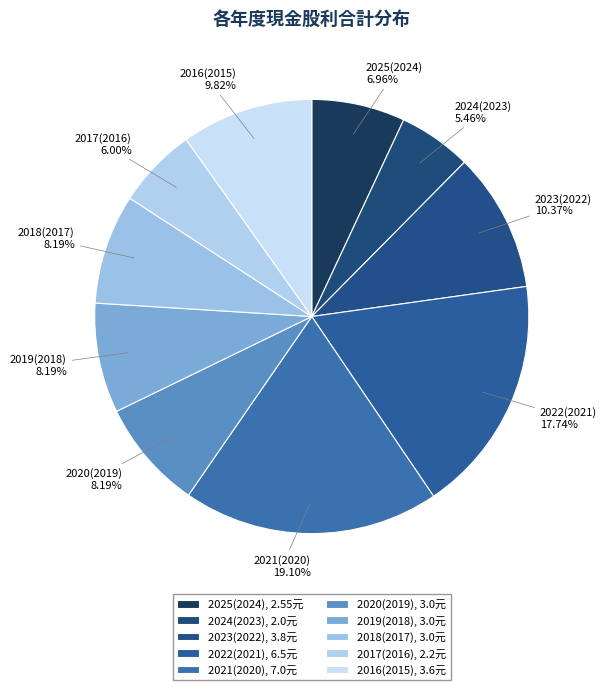

Rank the categories by value from lowest to highest.

2024(2023), 2017(2016), 2025(2024), 2020(2019), 2019(2018), 2018(2017), 2016(2015), 2023(2022), 2022(2021), 2021(2020)